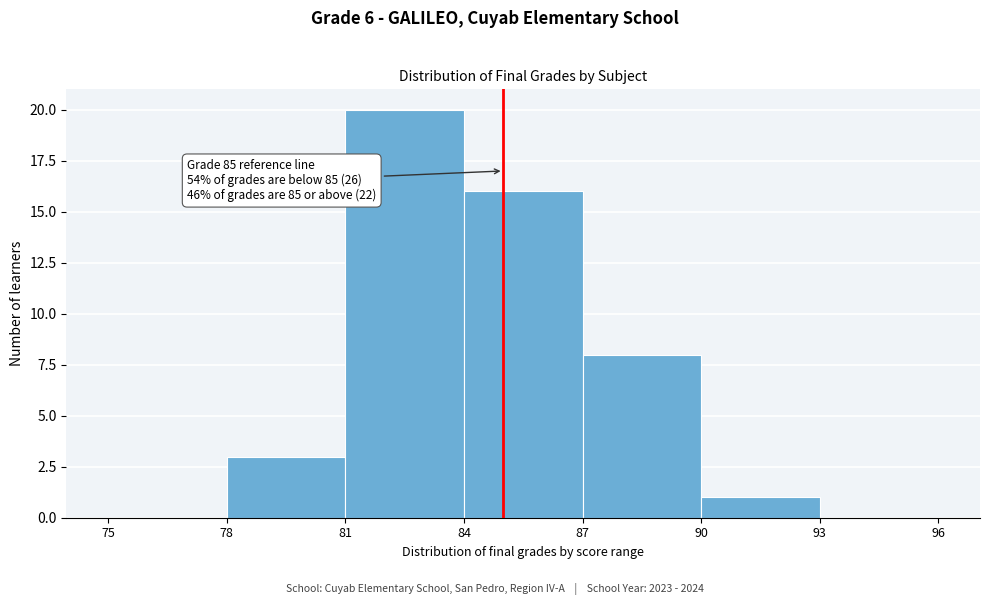

Over which range of the x-axis is the bar tallest?

81 to 84